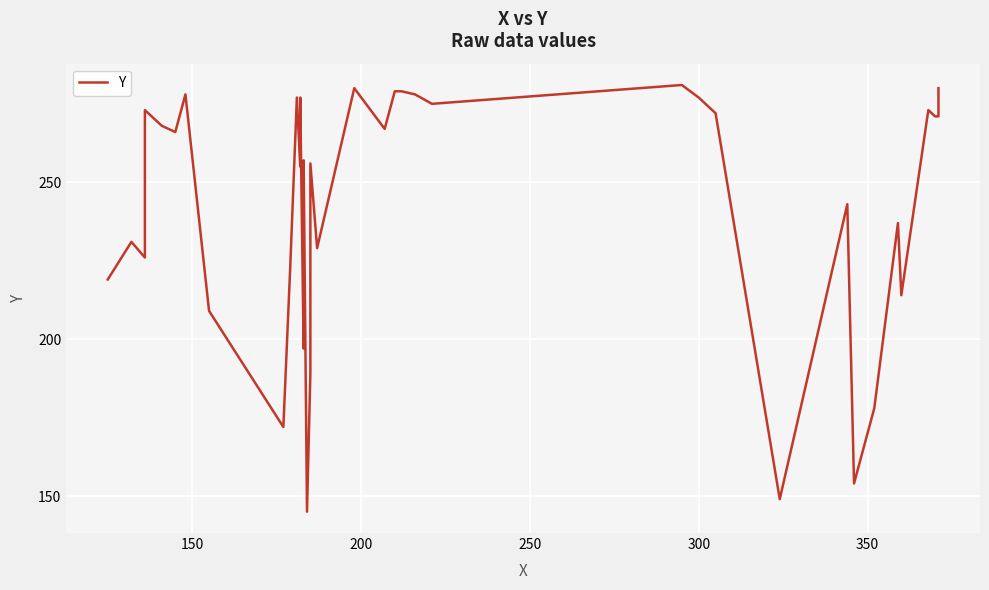

What is the minimum value shown in the chart?

145